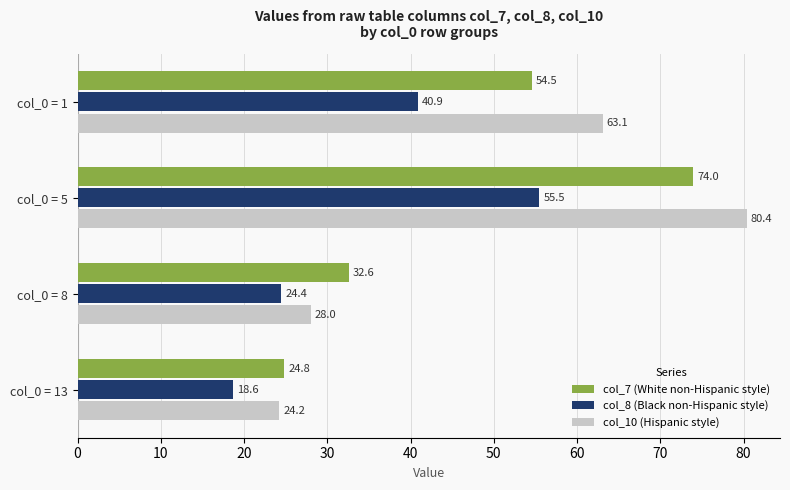

How many distinct data groups are displayed?

3